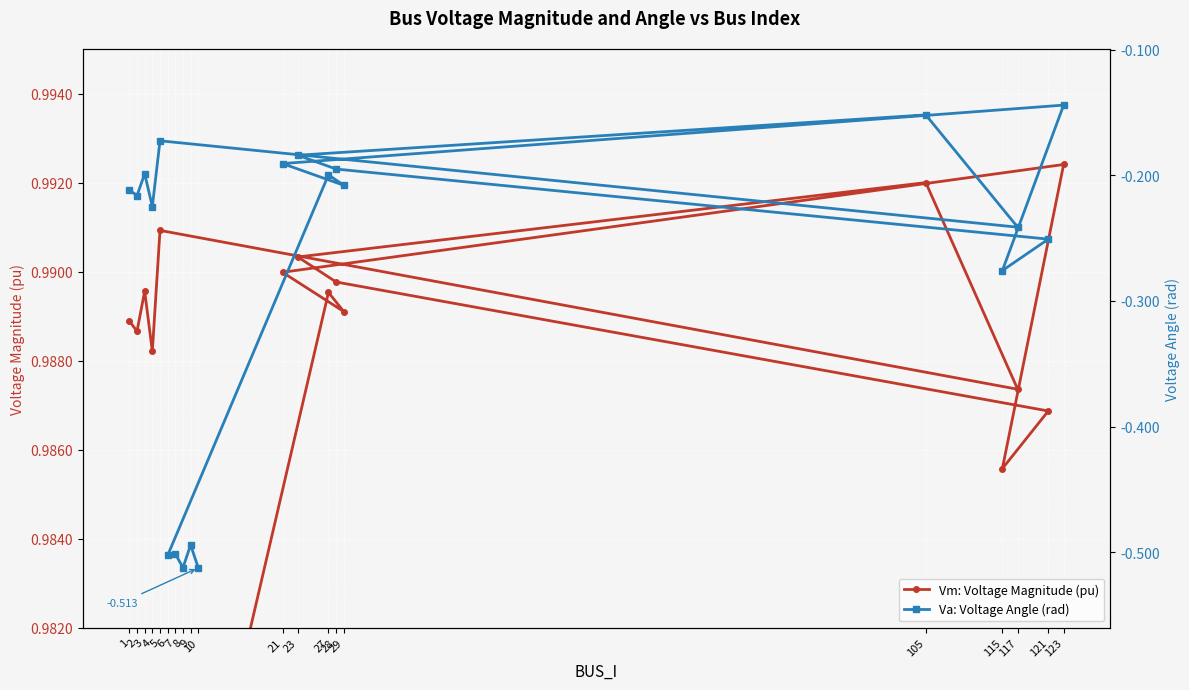

What is the sum of all Vm: Voltage Magnitude (pu) values?

19.7